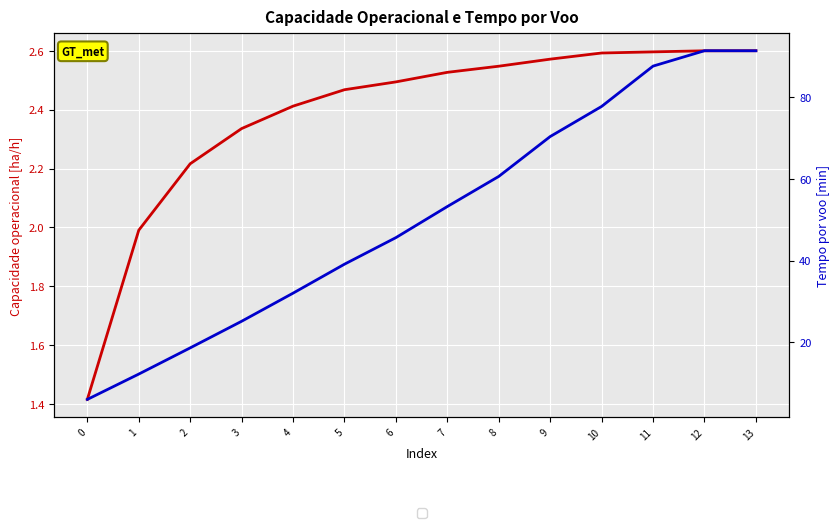

Reading left to right, list all the values displayed in this chart.

Capacidade operacional [ha/h]: 0=1.4	1=2.0	2=2.2	3=2.3	4=2.4	5=2.5	6=2.5	7=2.5	8=2.5	9=2.6	10=2.6	11=2.6	12=2.6	13=2.6
Tempo por voo [min]: 0=6.0	1=12.2	2=18.6	3=25.1	4=32.0	5=39.1	6=45.6	7=53.3	8=60.6	9=70.4	10=77.8	11=87.7	12=91.4	13=91.4